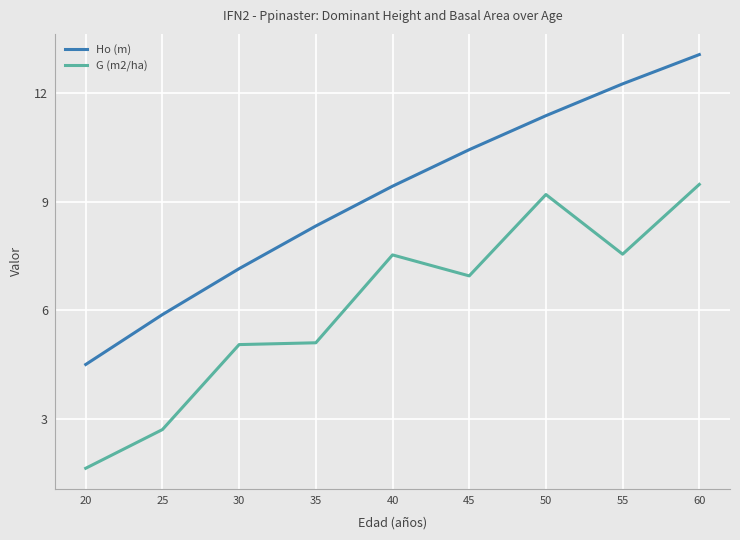

True or false: Ho (m) has more than 2 interior local peaks.

False